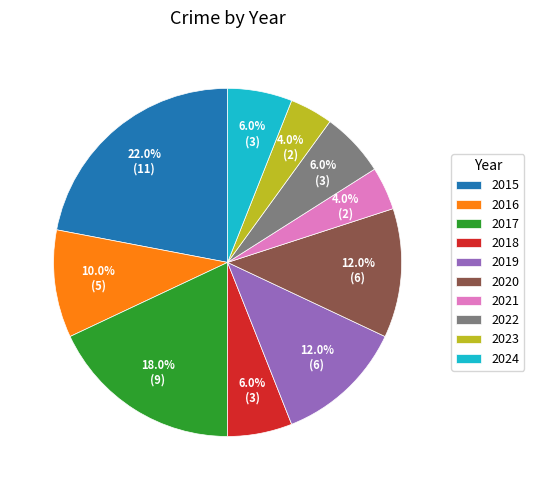

True or false: 2019 accounts for 7% of the total.

False